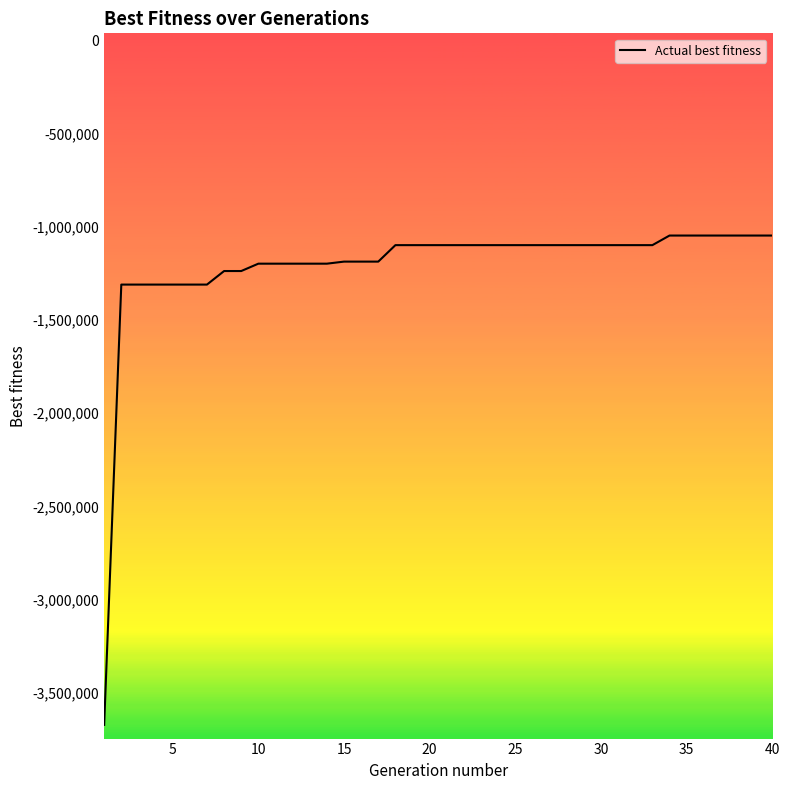

What is the difference between the maximum and minimum values?

2624292